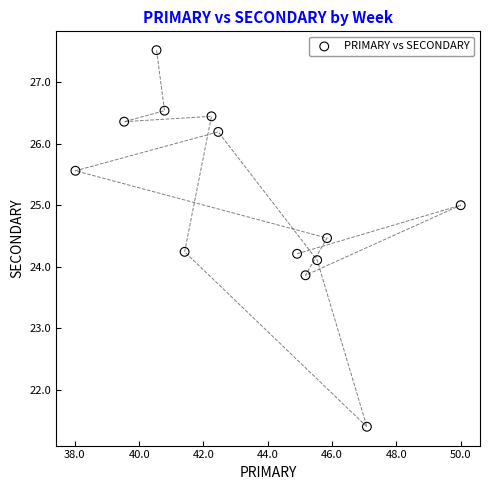

What is the range of Y values (max minus min)?

6.1